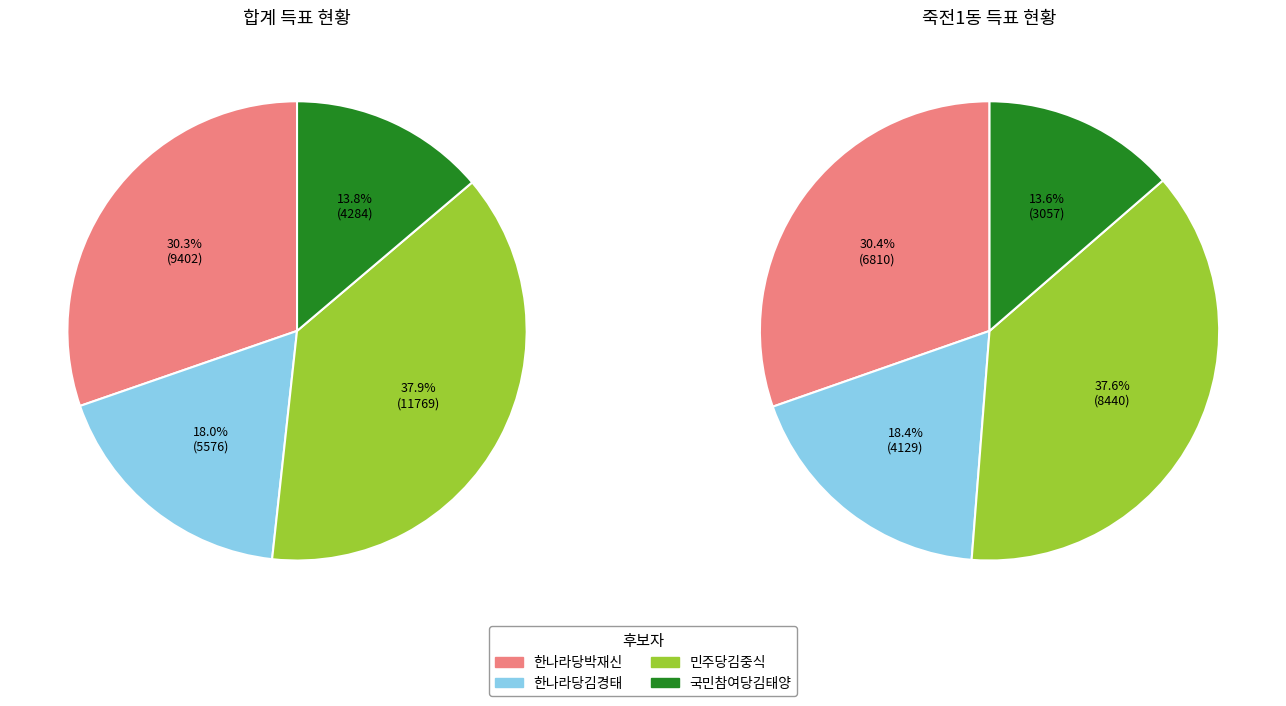

Is it true that 잘못 투입·구분된 투표지 is 0% of the pie?

True